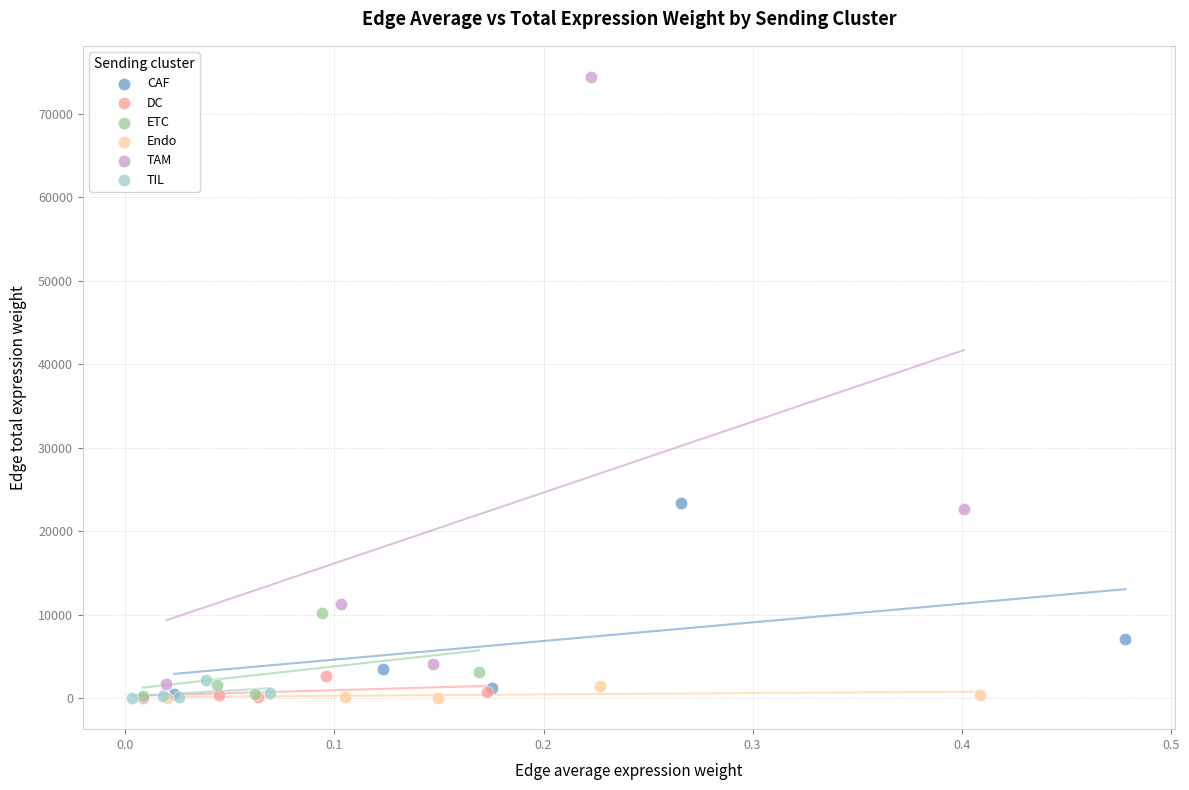

Which series has the largest Y range (max minus min)?

TAM